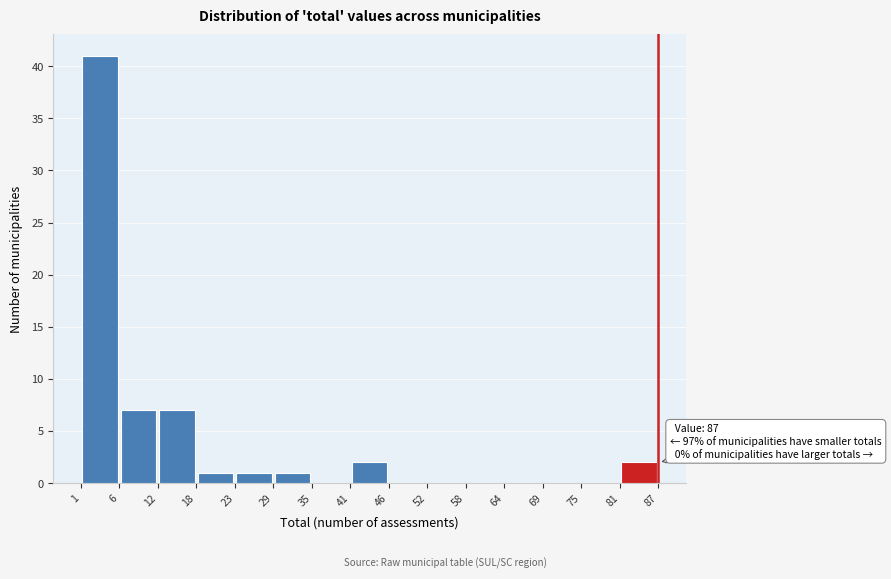

Which range on the x-axis has the tallest bar?

1 to 6